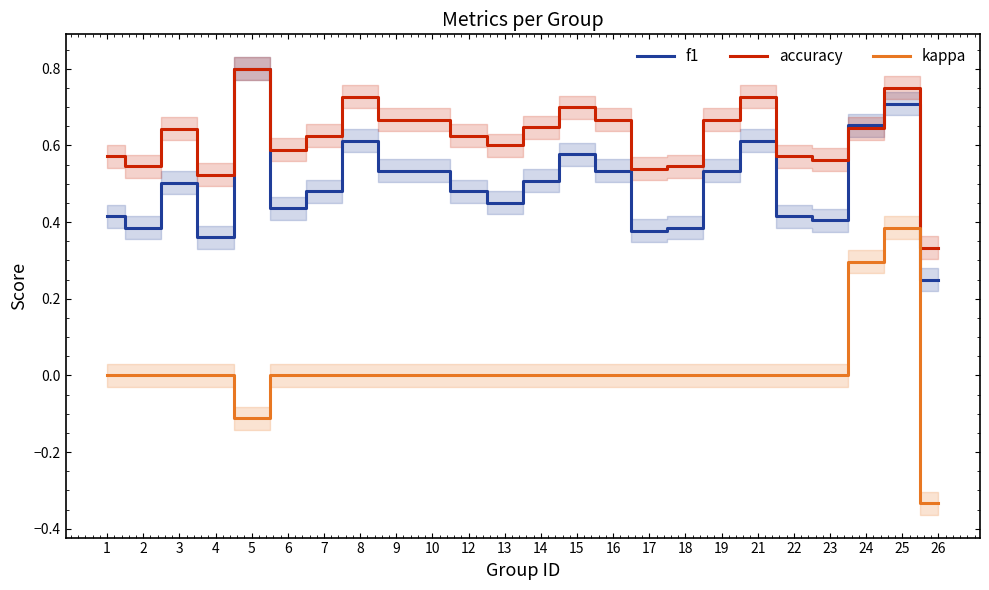

List the labels in order of kappa value, largest first.

25, 24, 1, 2, 3, 4, 6, 7, 8, 9, 10, 12, 13, 14, 15, 16, 17, 18, 19, 21, 22, 23, 5, 26